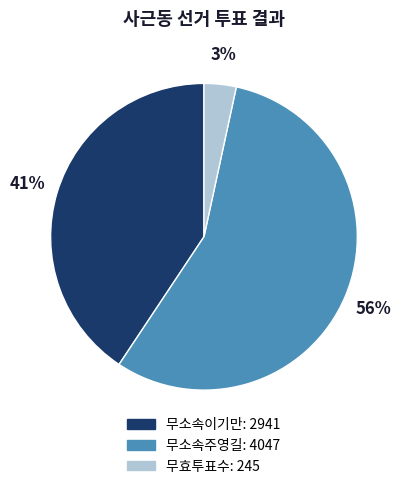

What is the ratio of the value at 무소속주영길 to the value at 무소속이기만?

1.4